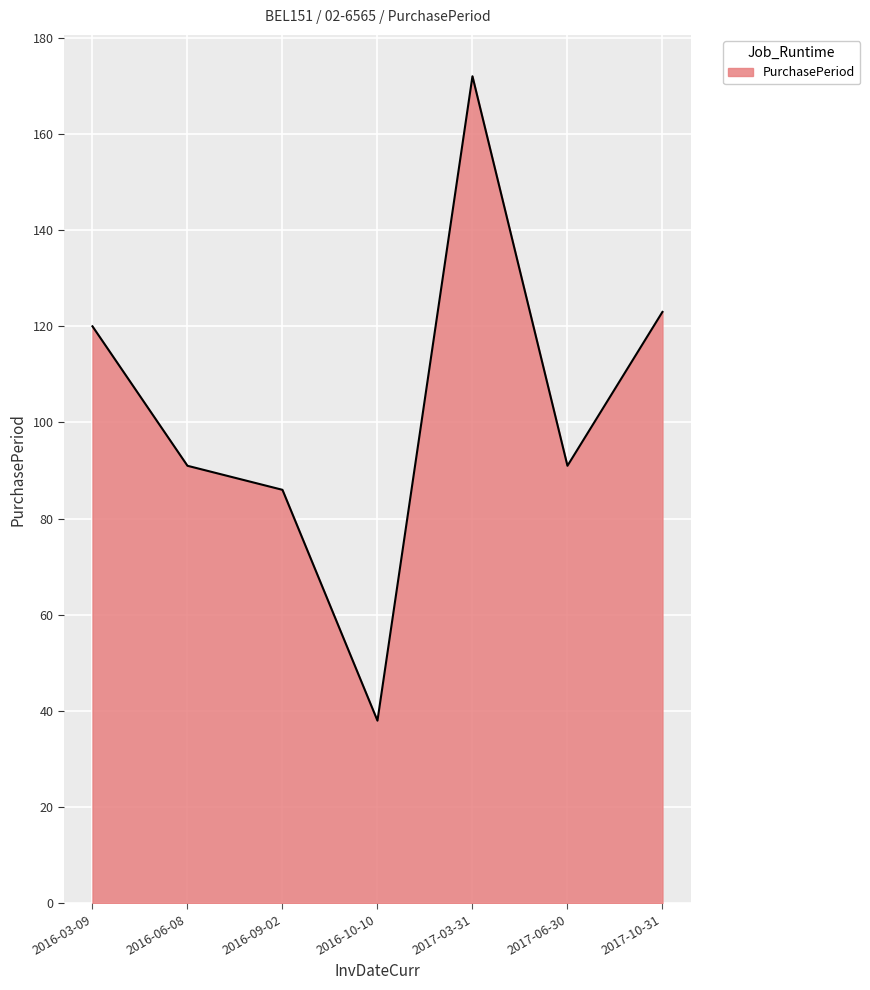

Approximately how many times larger is the value at 2017-10-31 compared to 2017-06-30?

1.4